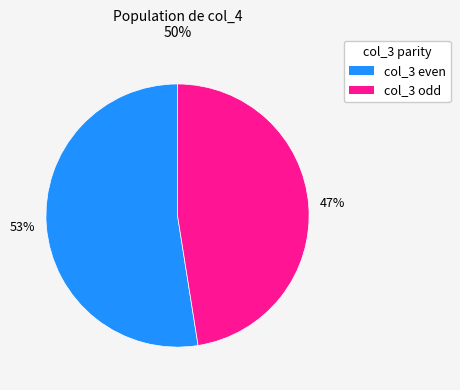

To the nearest percent, what is the average slice percentage?

50%